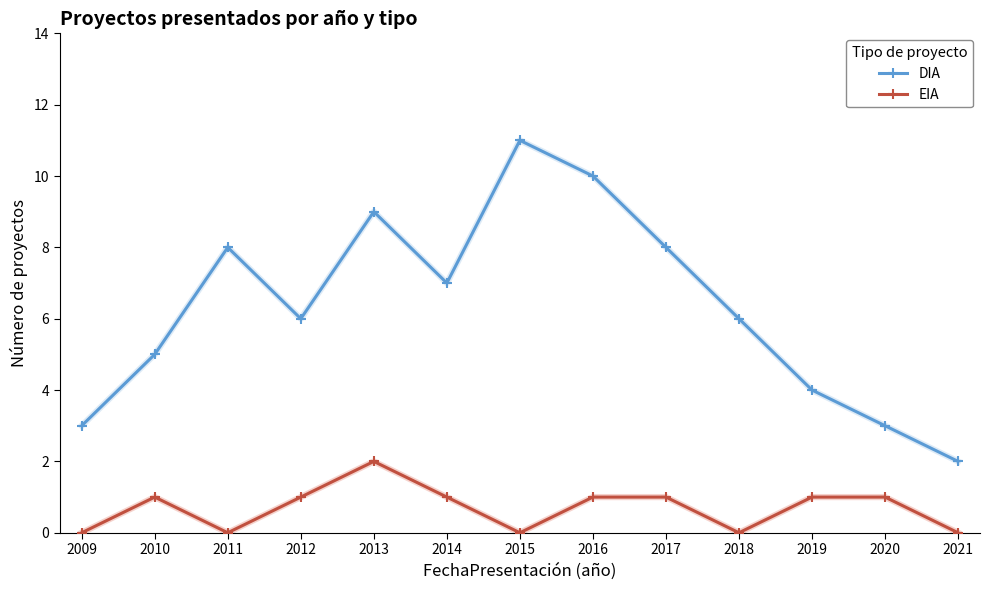

Which series has the largest total across all categories?

DIA